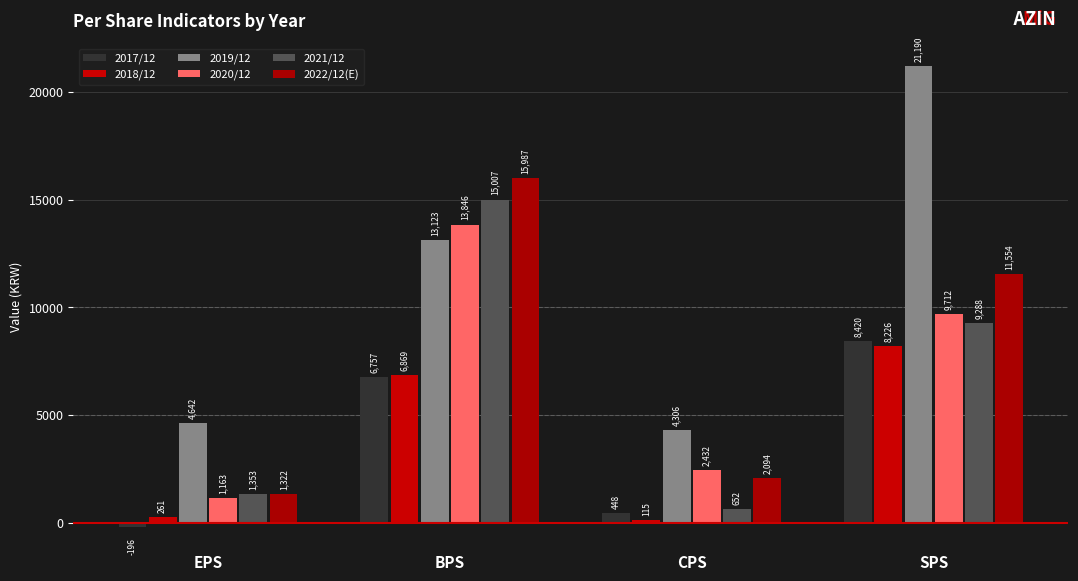

True or false: 2018/12 has a value of 8226 at SPS.

True